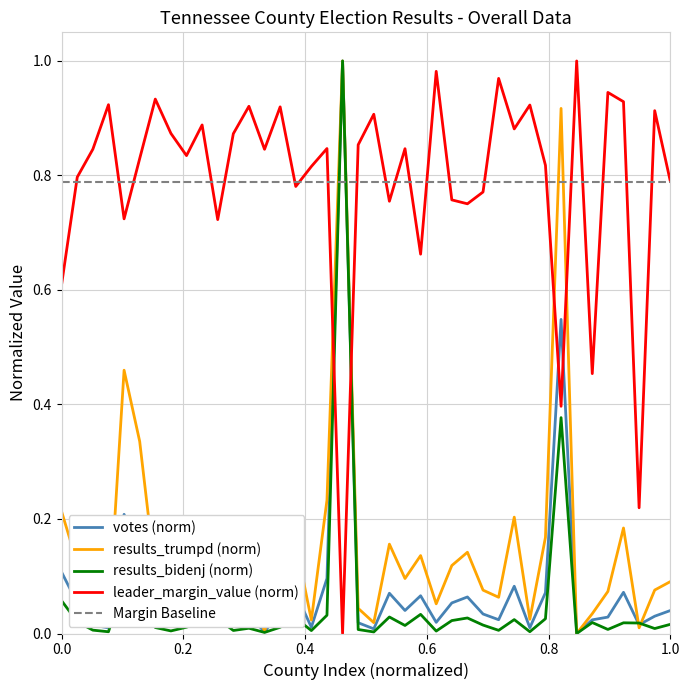

The votes series shows 0.0 at Claiborne. True or false?

False